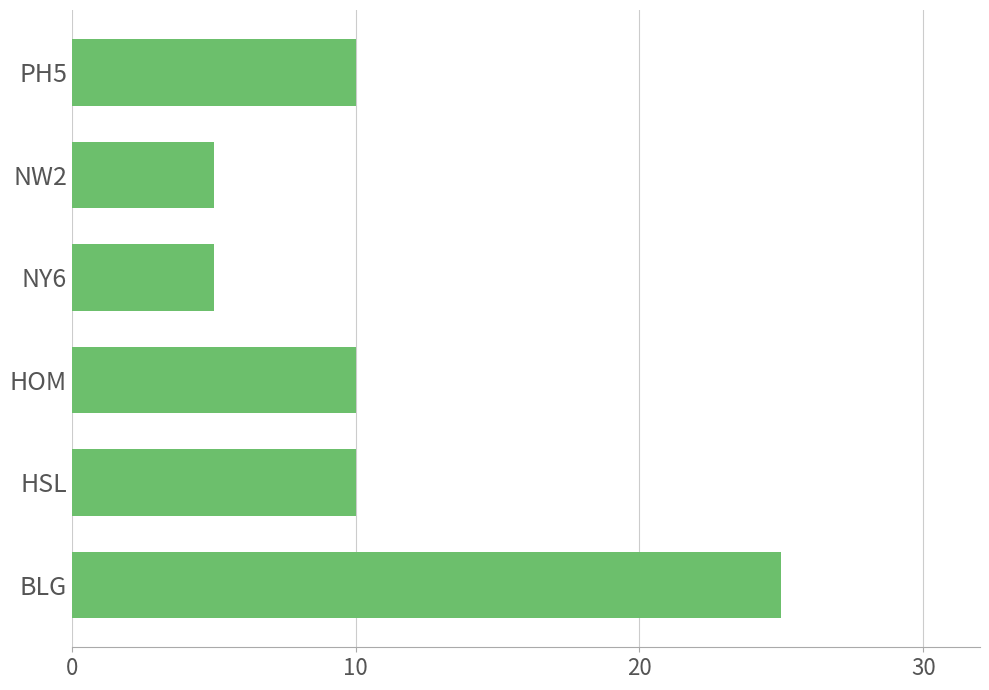

How many series are shown in this chart?

1